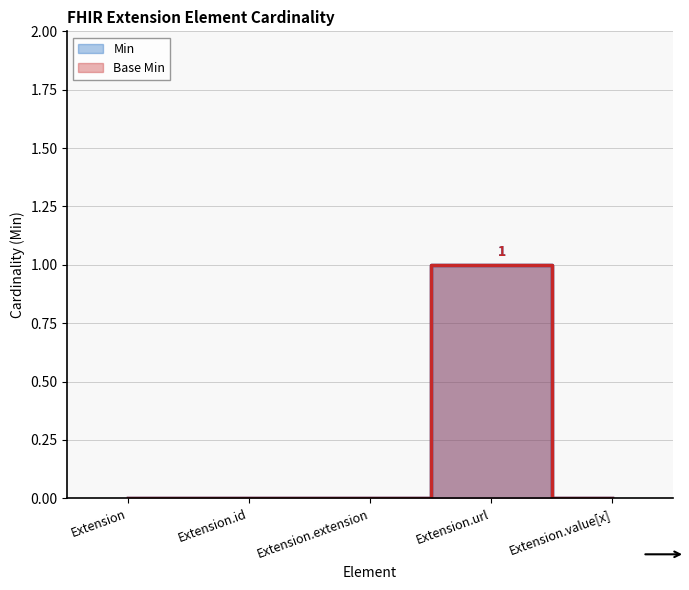

Rank the categories by Min value from highest to lowest.

Extension.url, Extension, Extension.id, Extension.extension, Extension.value[x]